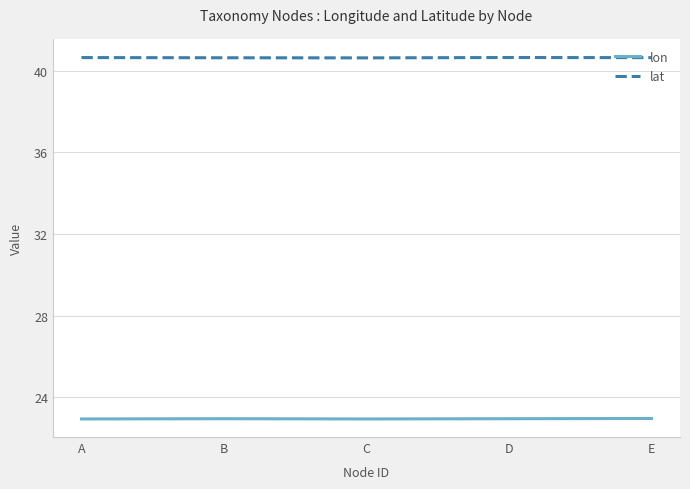

True or false: lon and lat intersect in this chart.

False